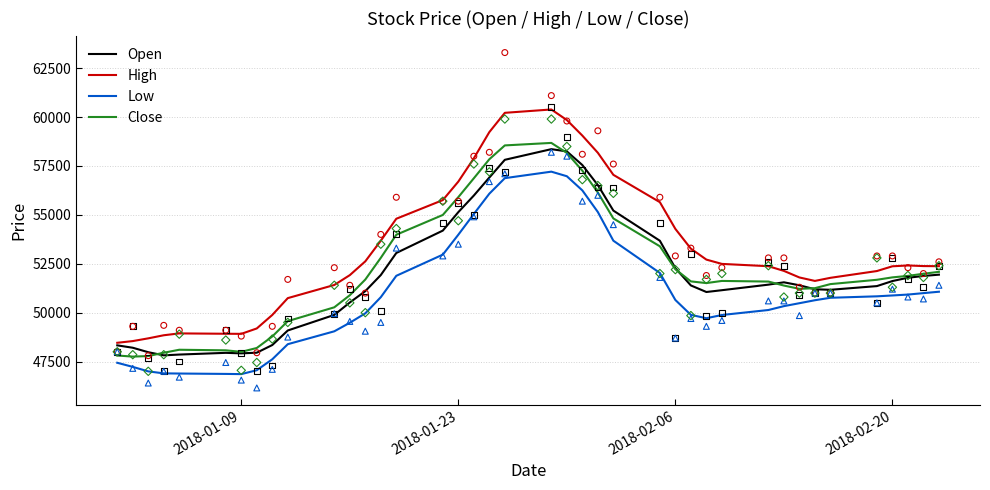

Which series has the largest total across all categories?

High